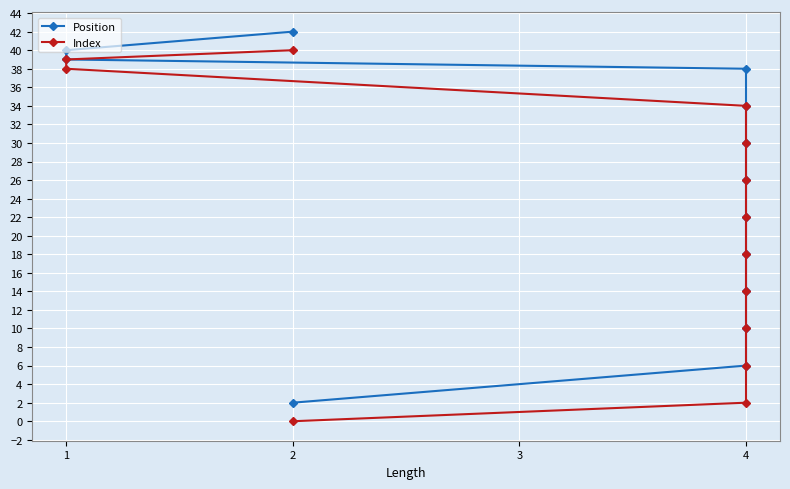

Reading right to left, extract all data points from this chart.

Position: 42	40	39	38	34	30	26	22	18	14	10	6	2
Index: 40	39	38	34	30	26	22	18	14	10	6	2	0